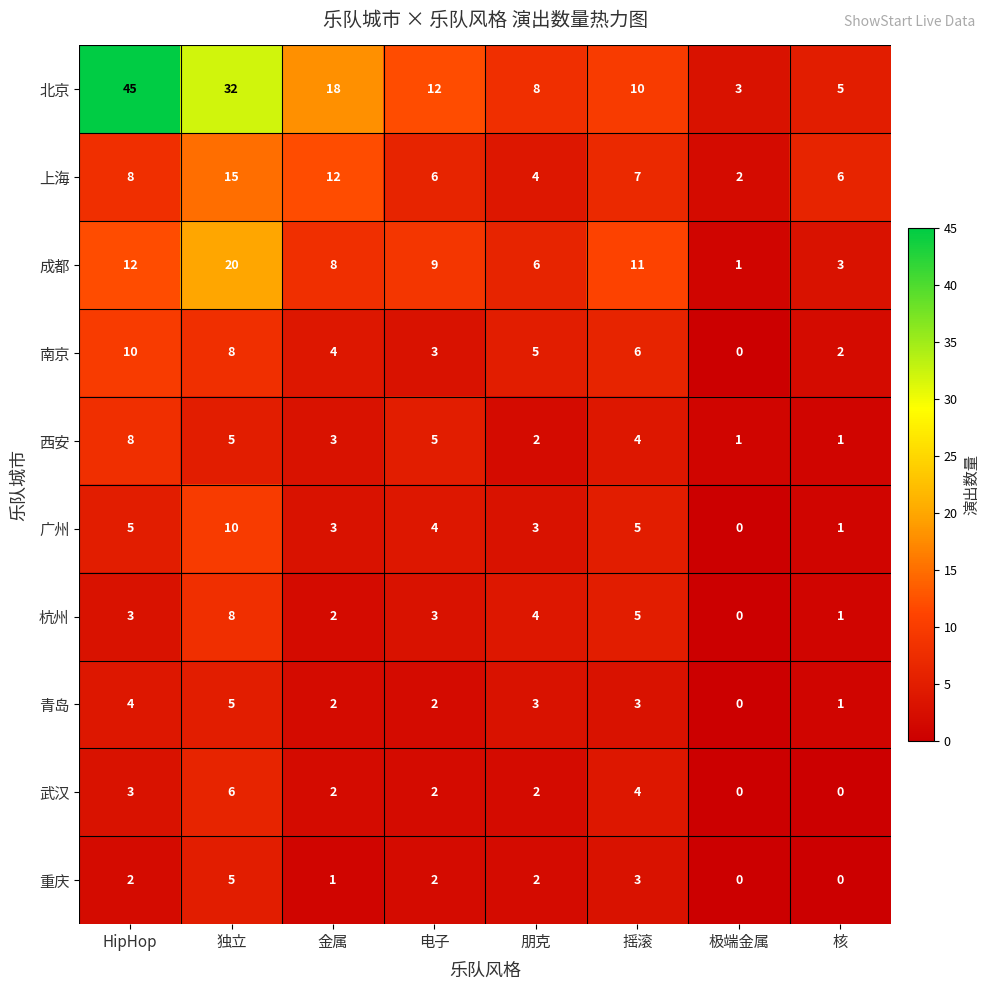

What is the highest value of the 成都 series?

20